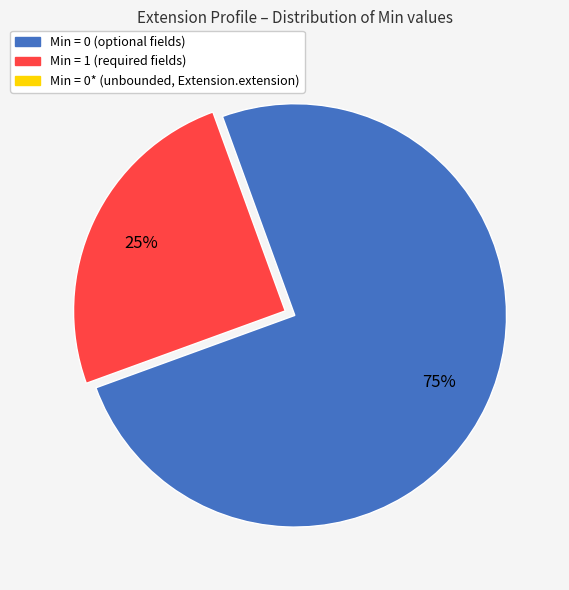

Is there a majority slice in this chart?

Yes